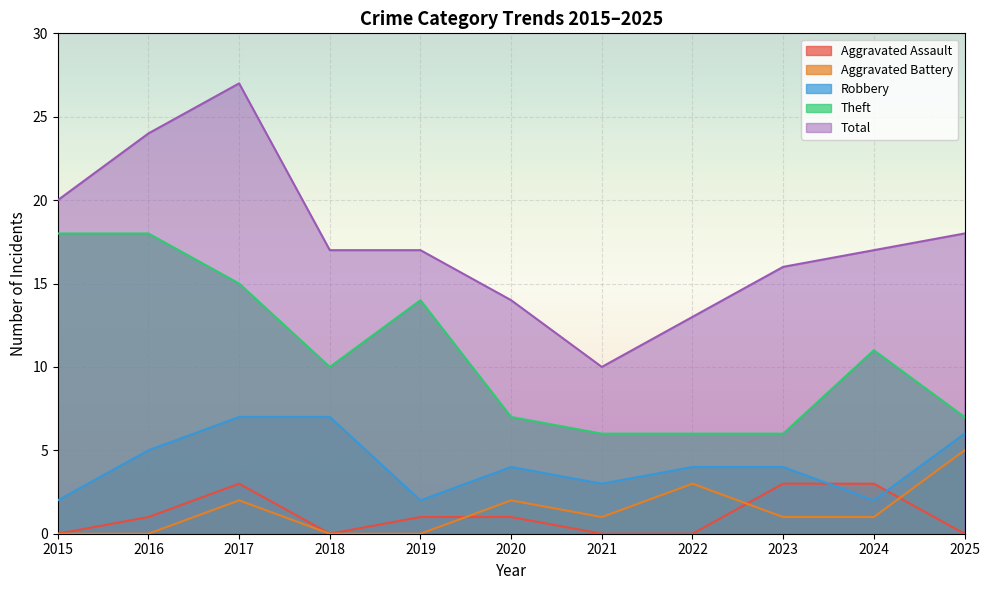

Reading right to left, transcribe all the data shown in this chart.

Aggravated Assault: 2025=0	2024=3	2023=3	2022=0	2021=0	2020=1	2019=1	2018=0	2017=3	2016=1	2015=0
Aggravated Battery: 2025=5	2024=1	2023=1	2022=3	2021=1	2020=2	2019=0	2018=0	2017=2	2016=0	2015=0
Robbery: 2025=6	2024=2	2023=4	2022=4	2021=3	2020=4	2019=2	2018=7	2017=7	2016=5	2015=2
Theft: 2025=7	2024=11	2023=6	2022=6	2021=6	2020=7	2019=14	2018=10	2017=15	2016=18	2015=18
Total: 2025=18	2024=17	2023=16	2022=13	2021=10	2020=14	2019=17	2018=17	2017=27	2016=24	2015=20